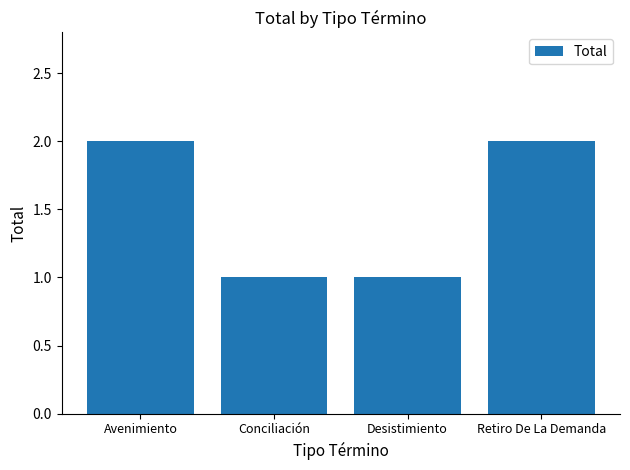

How many bars are there in total?

4